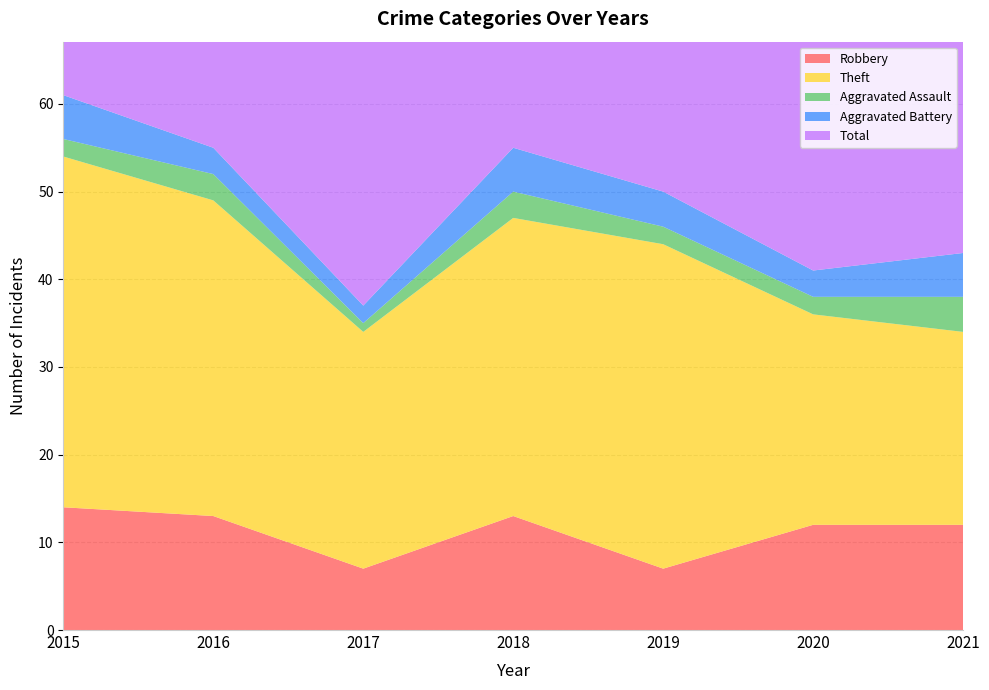

Reading left to right, extract all data points from this chart.

Robbery: 14	13	7	13	7	12	12
Theft: 40	36	27	34	37	24	22
Aggravated Assault: 2	3	1	3	2	2	4
Aggravated Battery: 5	3	2	5	4	3	5
Total: 61	56	39	55	50	42	43